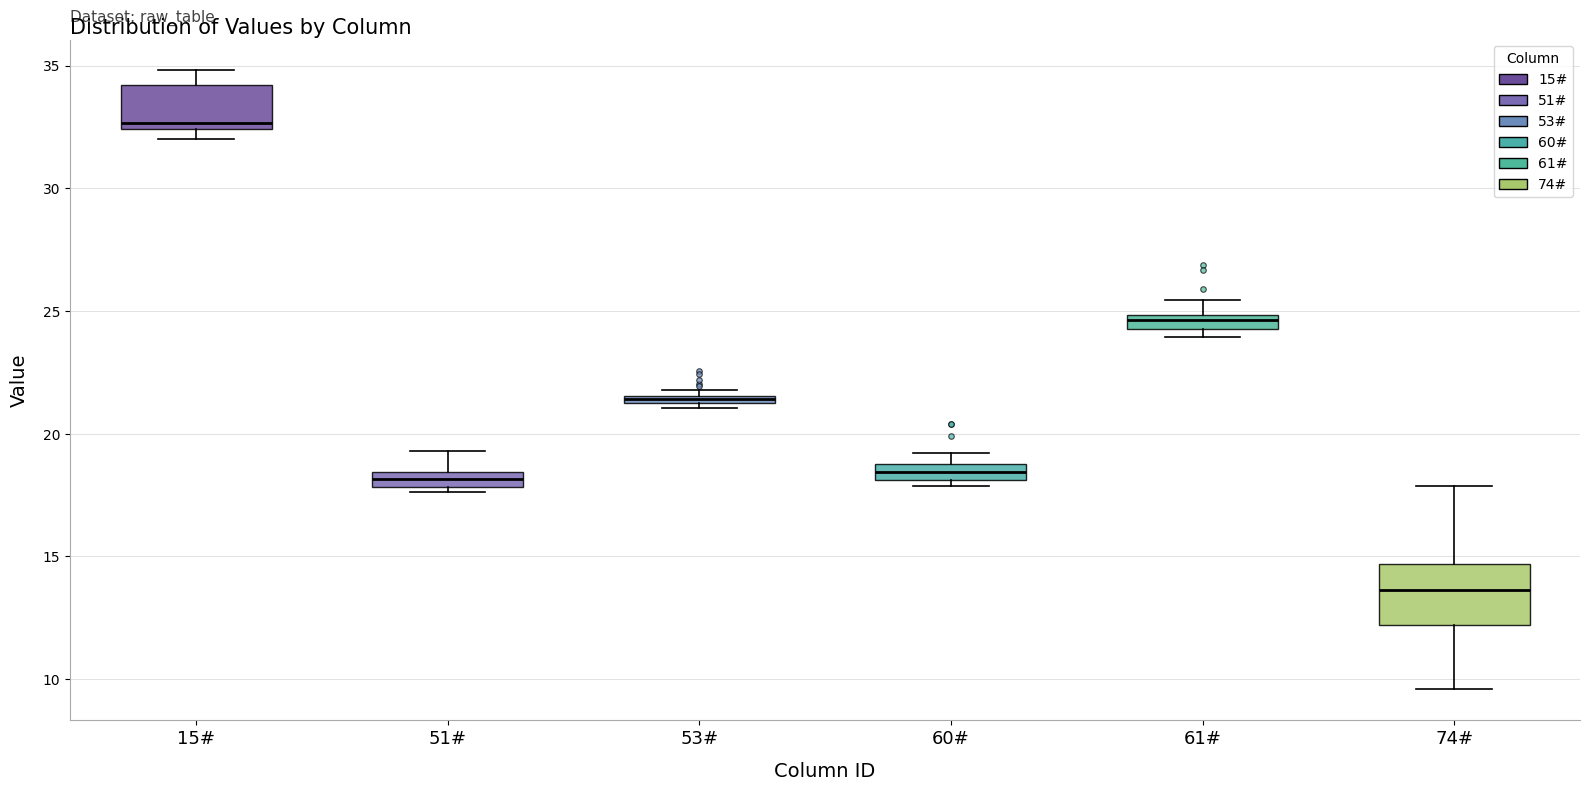

Which box's median line is the lowest?

74#